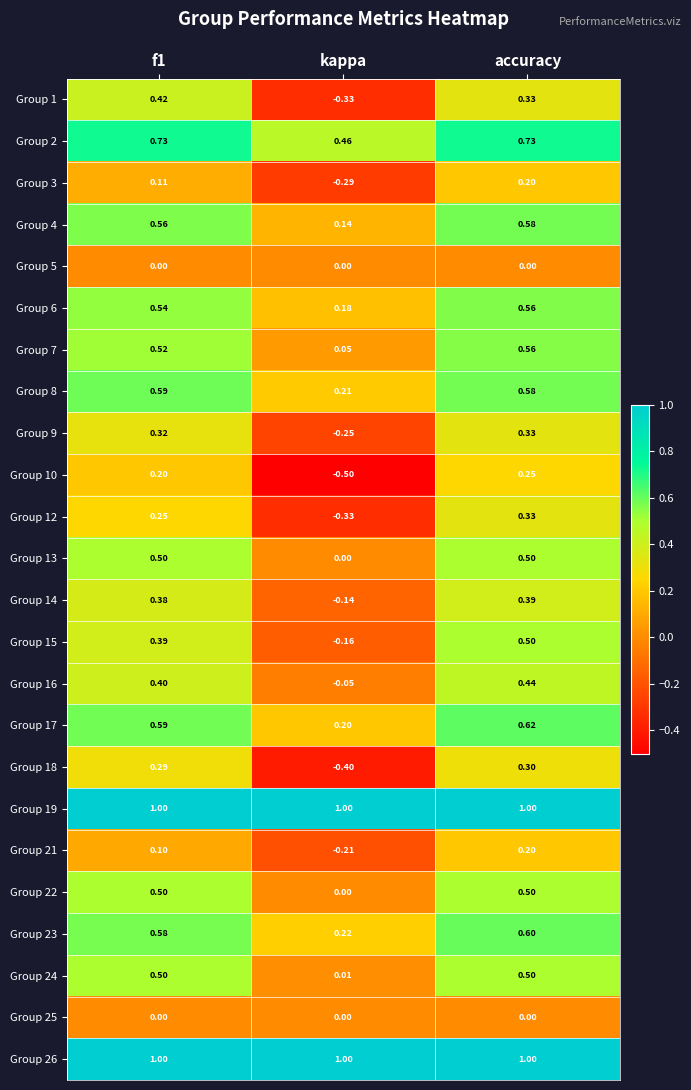

Is the value of Group 18 at f1 greater than the value of Group 16 at accuracy?

No